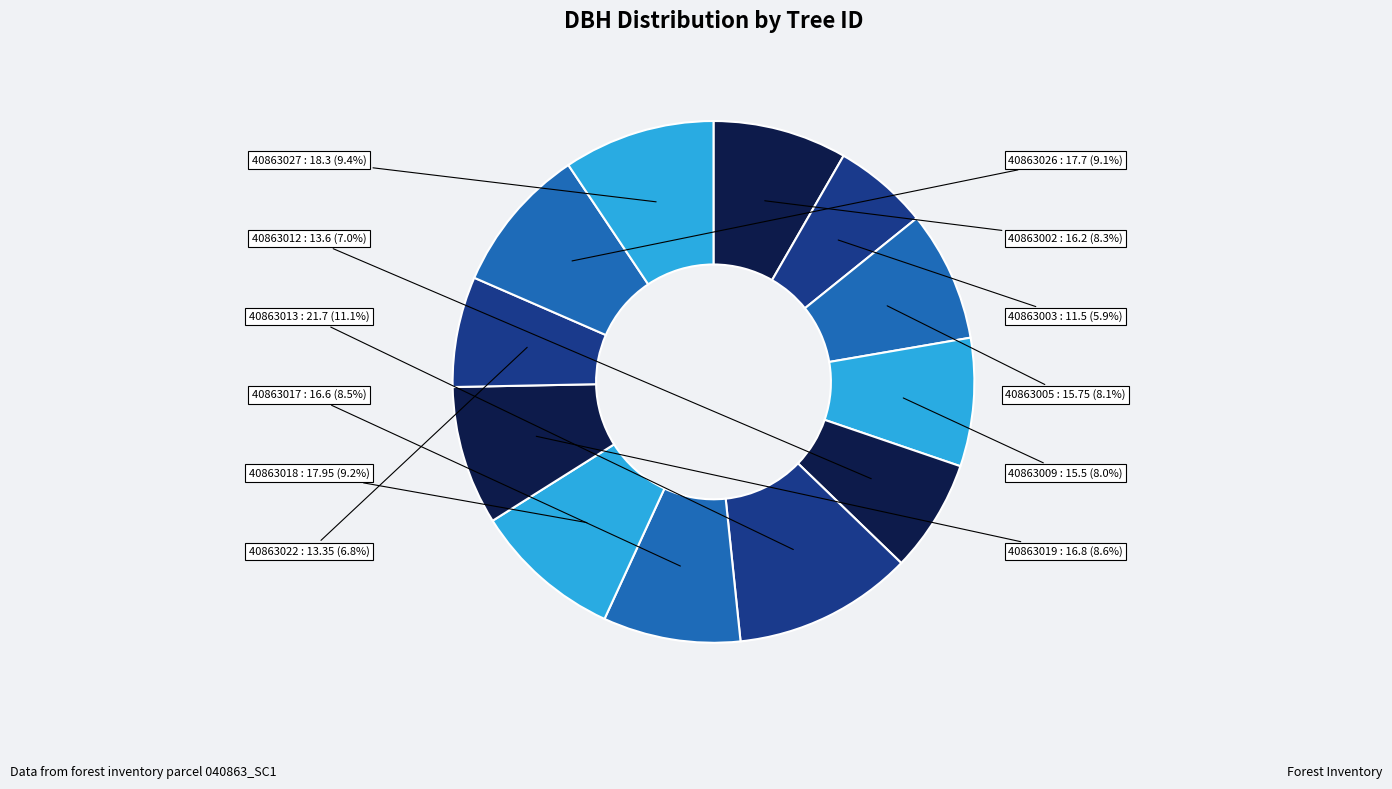

What is the ratio of the value at 40863013 to the value at 40863026?

1.2